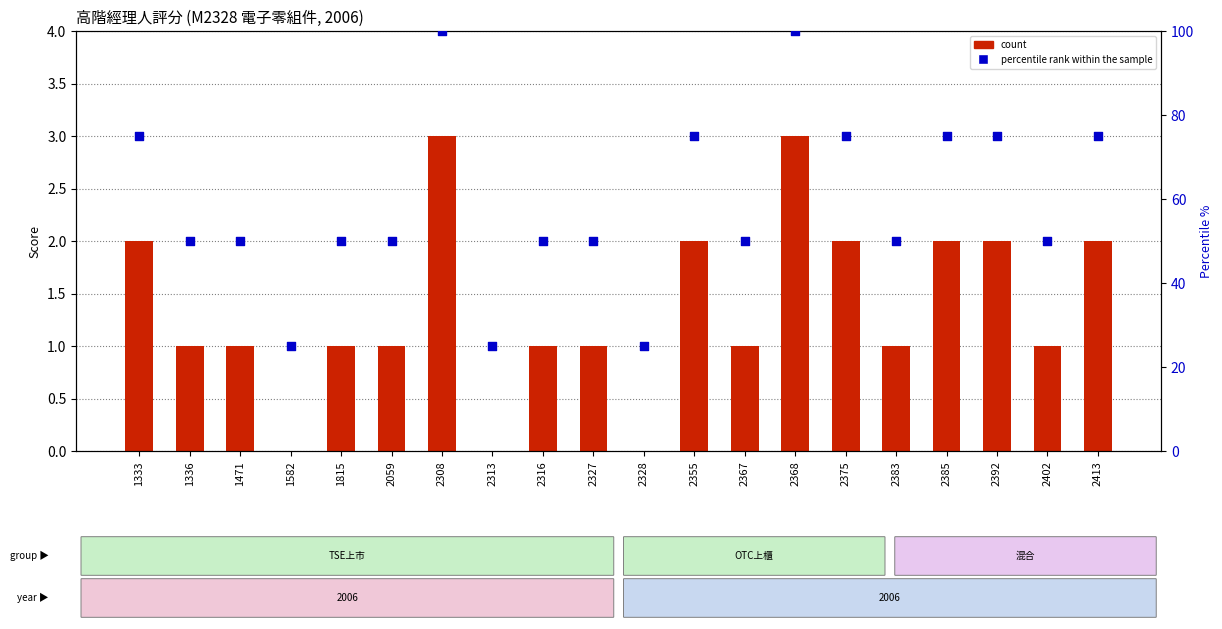

What is the total value across all series at 1336?

51